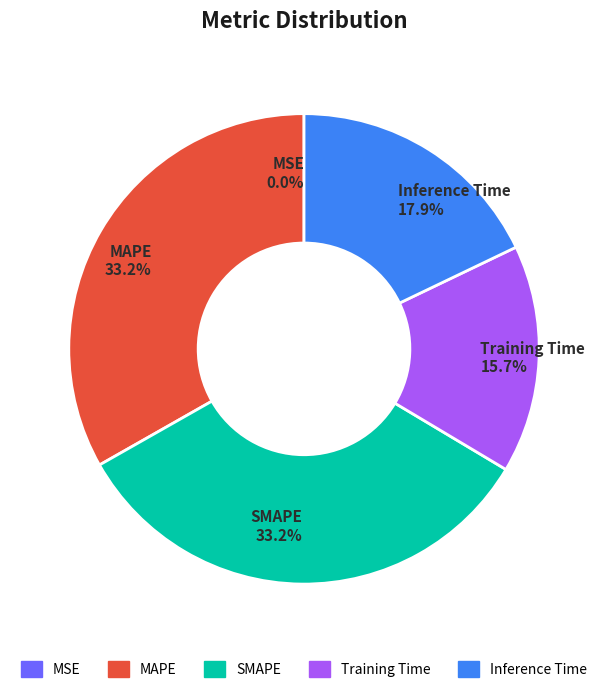

To the nearest percent, what percentage of the pie is Training Time?

16%